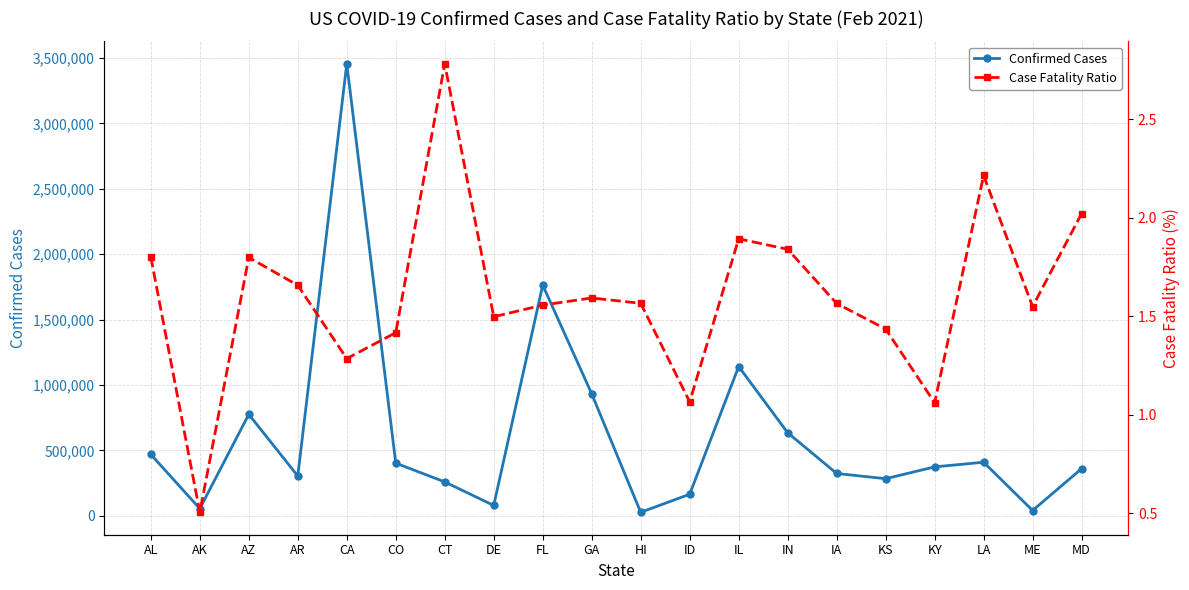

Reading left to right, what are all the values shown in this chart?

Confirmed Cases: AL=469319.0	AK=55258.0	AZ=775622.0	AR=304723.0	CA=3455383.0	CO=402754.0	CT=259372.0	DE=79546.0	FL=1763873.0	GA=932912.0	HI=27101.0	ID=164969.0	IL=1141219.0	IN=635171.0	IA=323797.0	KS=283926.0	KY=374259.0	LA=409861.0	ME=40799.0	MD=360584.0
Case Fatality Ratio: AL=1.8	AK=0.5	AZ=1.8	AR=1.7	CA=1.3	CO=1.4	CT=2.8	DE=1.5	FL=1.6	GA=1.6	HI=1.6	ID=1.1	IL=1.9	IN=1.8	IA=1.6	KS=1.4	KY=1.1	LA=2.2	ME=1.5	MD=2.0